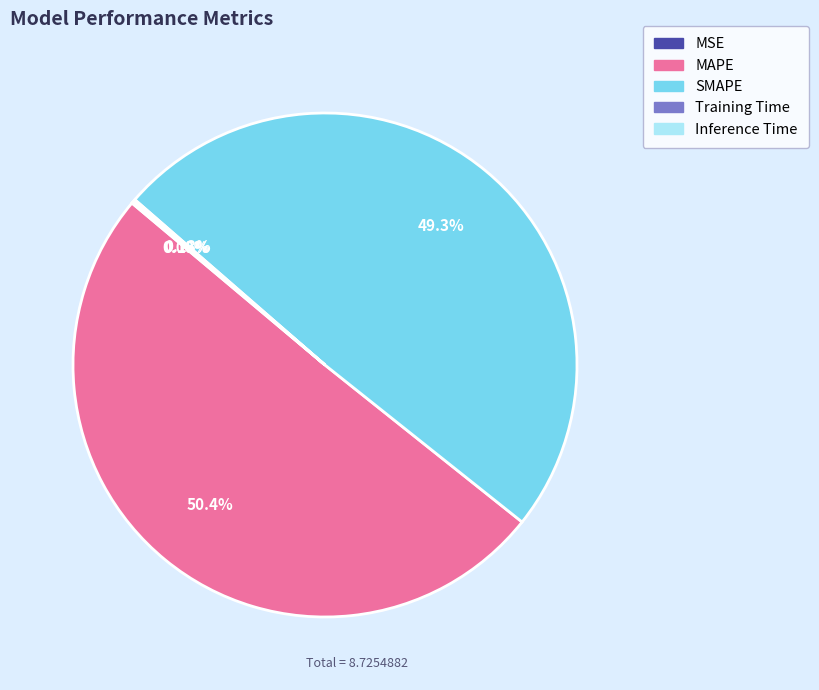

Which slice is the largest?

MAPE